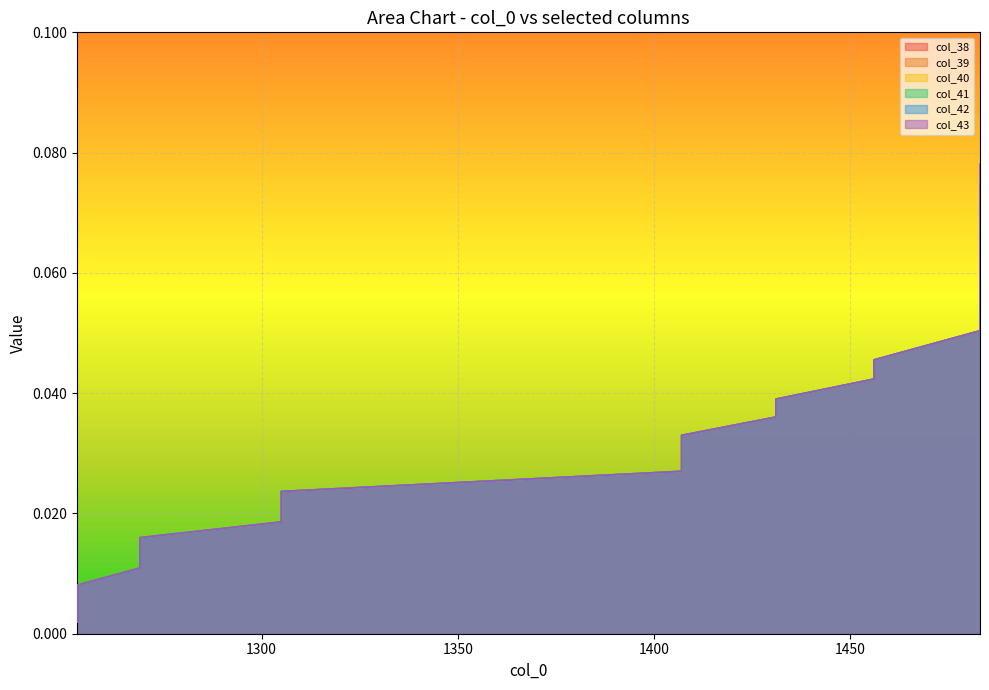

True or false: col_43 and col_39 intersect in this chart.

False